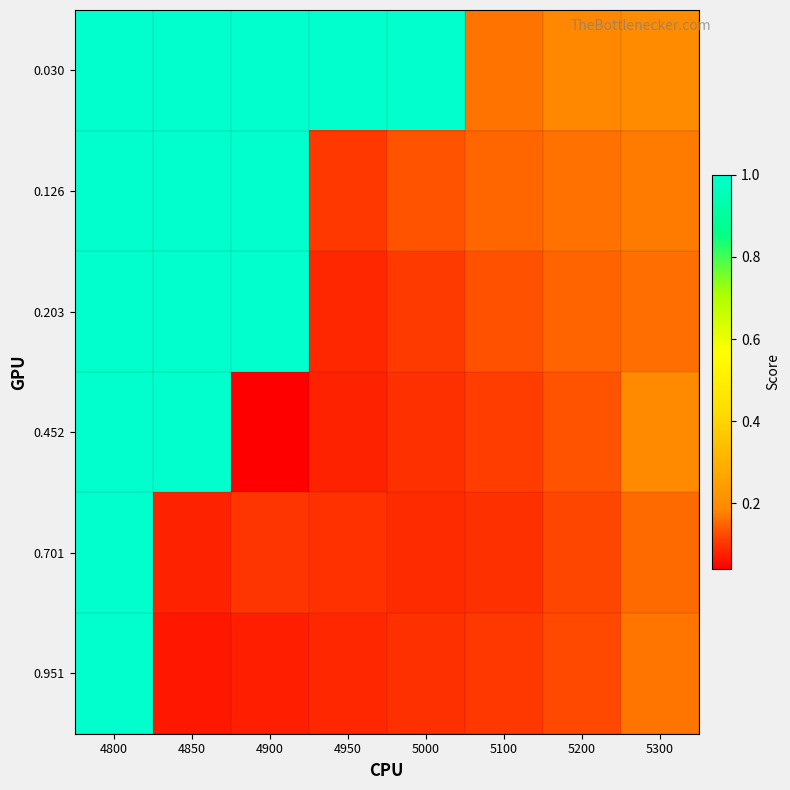

Reading left to right, what are all the values shown in this chart?

0.030: 4800=1.0	4850=1.0	4900=1.0	4950=1.0	5000=1.0	5100=0.2	5200=0.2	5300=0.2
0.126: 4800=1.0	4850=1.0	4900=1.0	4950=0.1	5000=0.1	5100=0.2	5200=0.2	5300=0.2
0.203: 4800=1.0	4850=1.0	4900=1.0	4950=0.1	5000=0.1	5100=0.1	5200=0.2	5300=0.2
0.452: 4800=1.0	4850=1.0	4900=0.0	4950=0.1	5000=0.1	5100=0.1	5200=0.1	5300=0.2
0.701: 4800=1.0	4850=0.1	4900=0.1	4950=0.1	5000=0.1	5100=0.1	5200=0.1	5300=0.2
0.951: 4800=1.0	4850=0.1	4900=0.1	4950=0.1	5000=0.1	5100=0.1	5200=0.1	5300=0.2